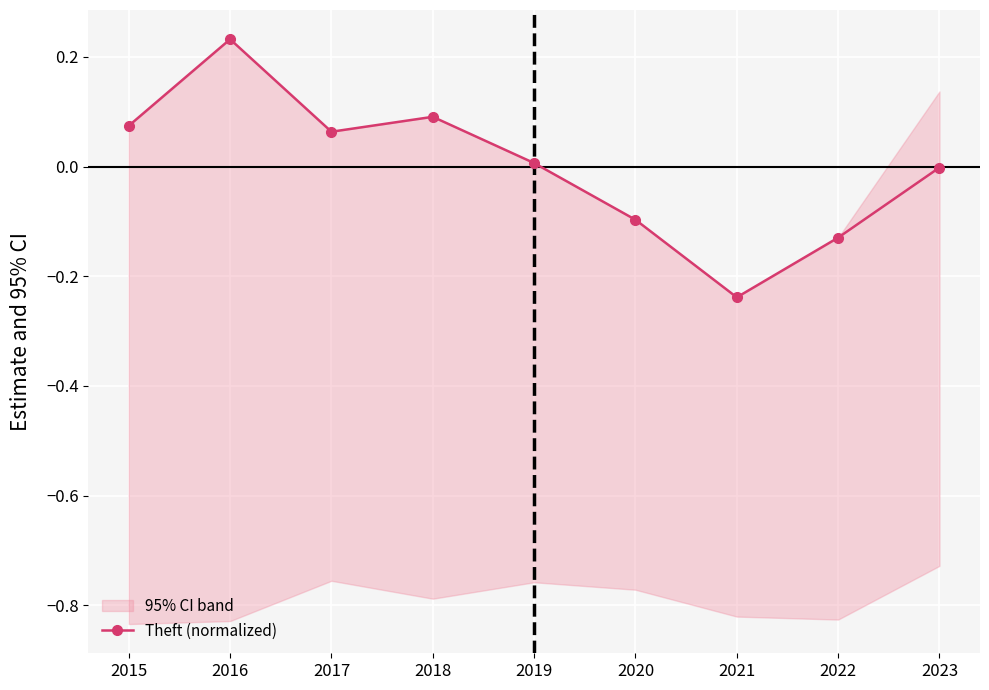

The chart shows a value of 0.2 at 2016. True or false?

True